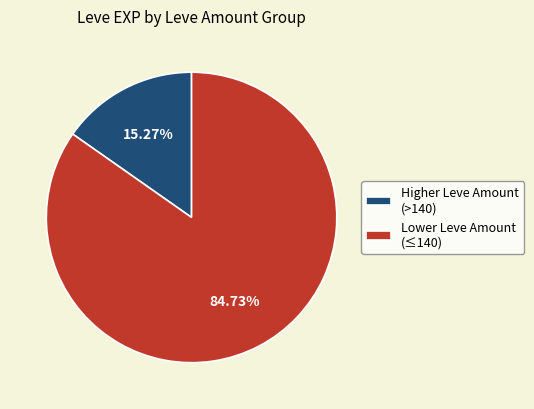

Is there any slice that represents more than half of the pie?

Yes